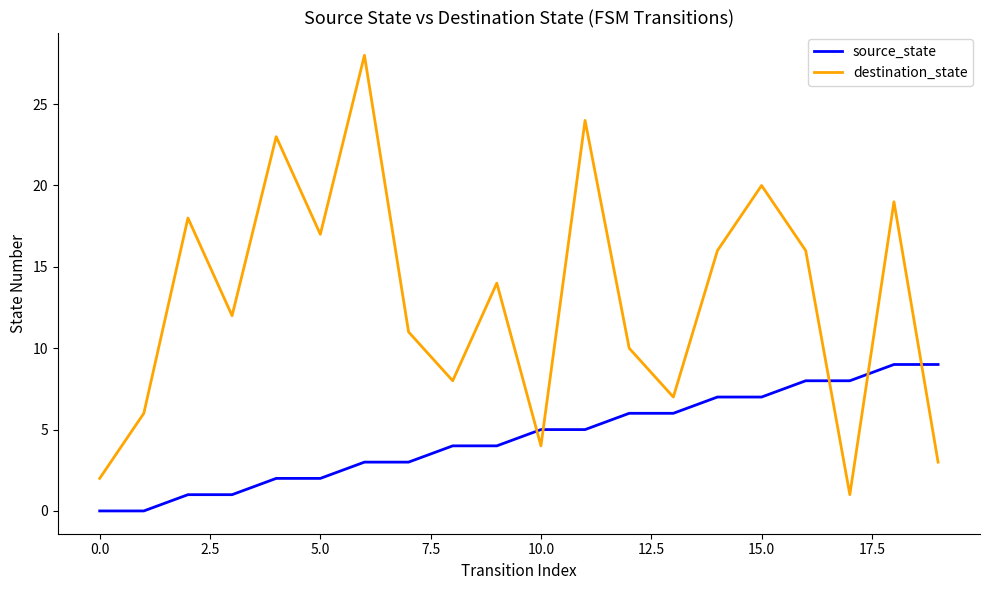

List the series in order of their peak value, highest first.

destination_state, source_state